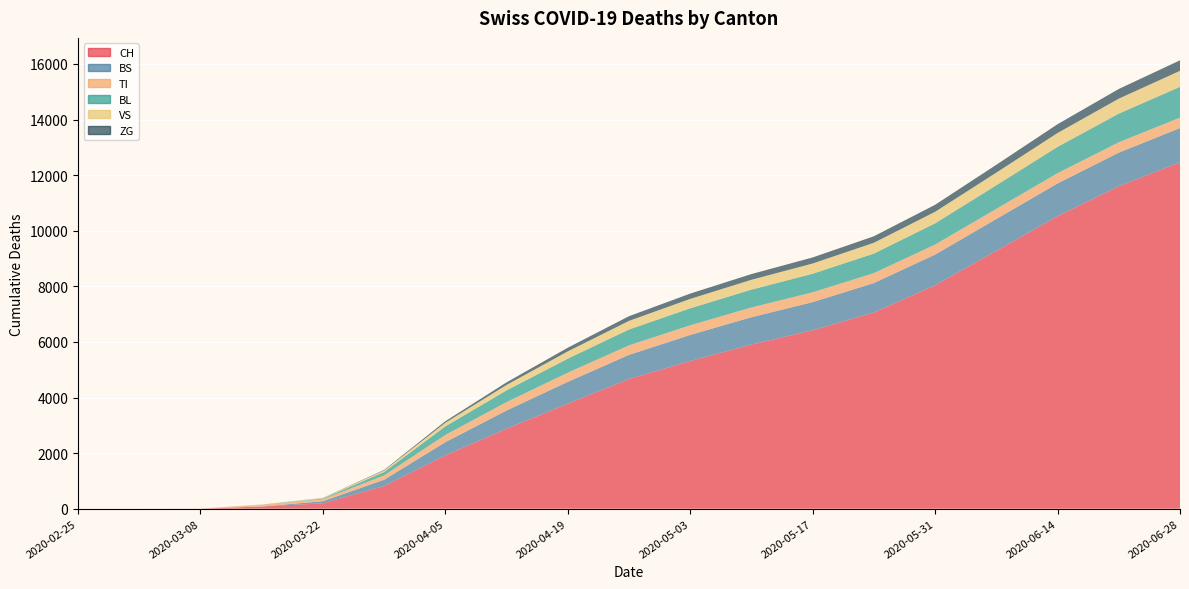

Reading left to right, transcribe all the data shown in this chart.

CH: 0	0	3	79	196	814	1917	2877	3779	4666	5312	5907	6420	7059	8038	9280	10522	11603	12464
BS: 0	0	0	0	73	228	476	657	785	869	939	983	1013	1060	1105	1143	1181	1208	1230
TI: 0	0	0	61	70	155	260	302	330	342	347	350	353	356	360	364	368	372	376
BL: 0	0	0	5	25	123	309	421	505	571	613	642	668	704	764	850	948	1031	1108
VS: 0	0	0	6	19	54	130	196	261	310	337	354	368	389	415	455	498	538	576
ZG: 0	0	0	0	5	21	55	93	132	168	191	206	218	234	252	282	316	349	378